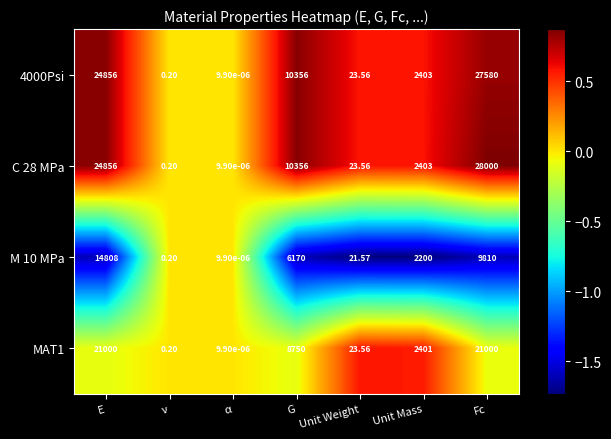

Between G and Fc, which series saw the biggest shift?

C 28 MPa